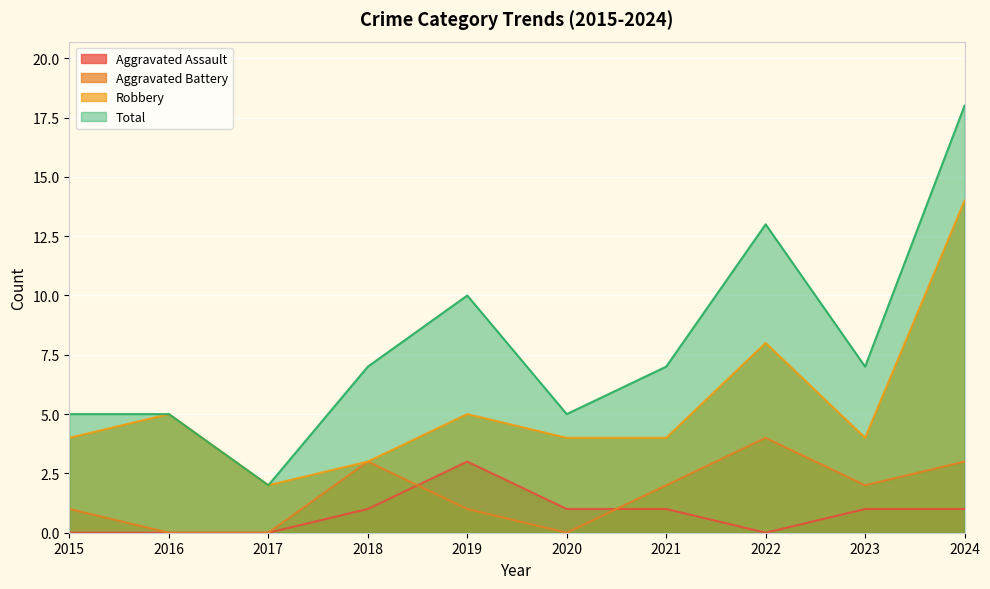

Is it true that Robbery equals 4 at 2015?

True